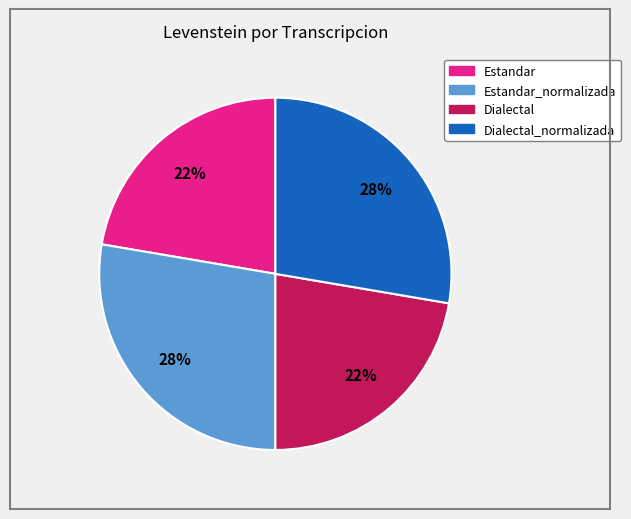

To the nearest percent, what is the average slice percentage?

25%